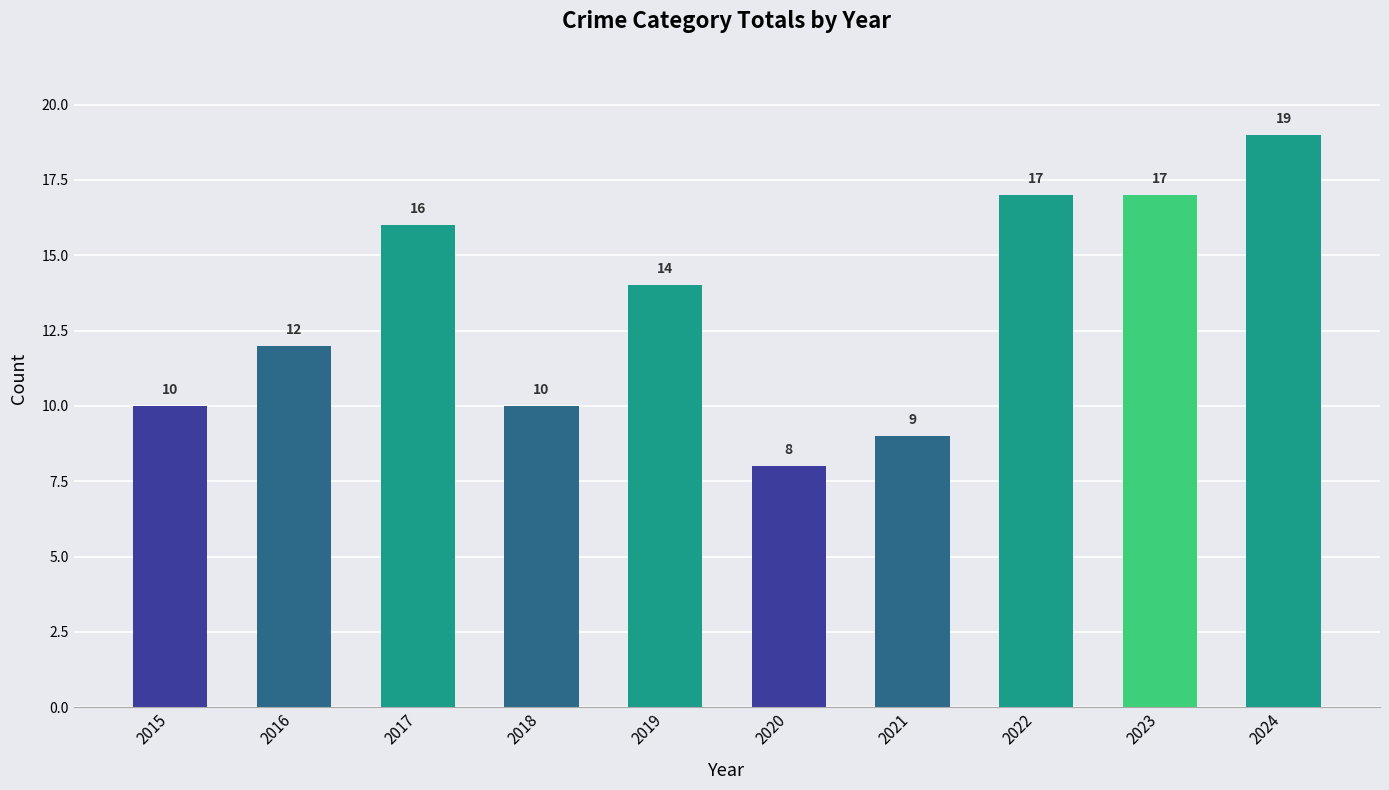

Between 2015 and 2023, which is larger?

2023